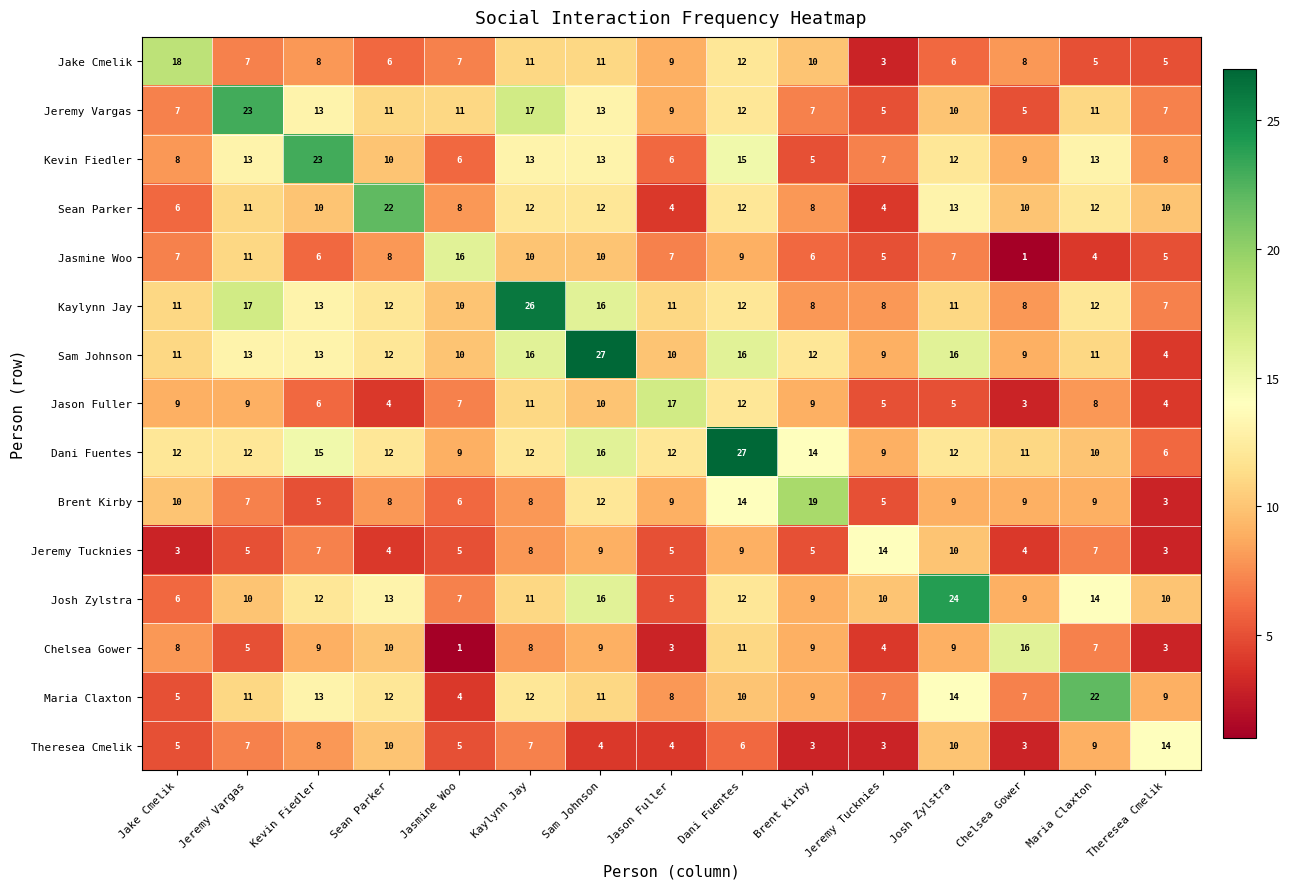

What is the total value across all series at Josh Zylstra?

168